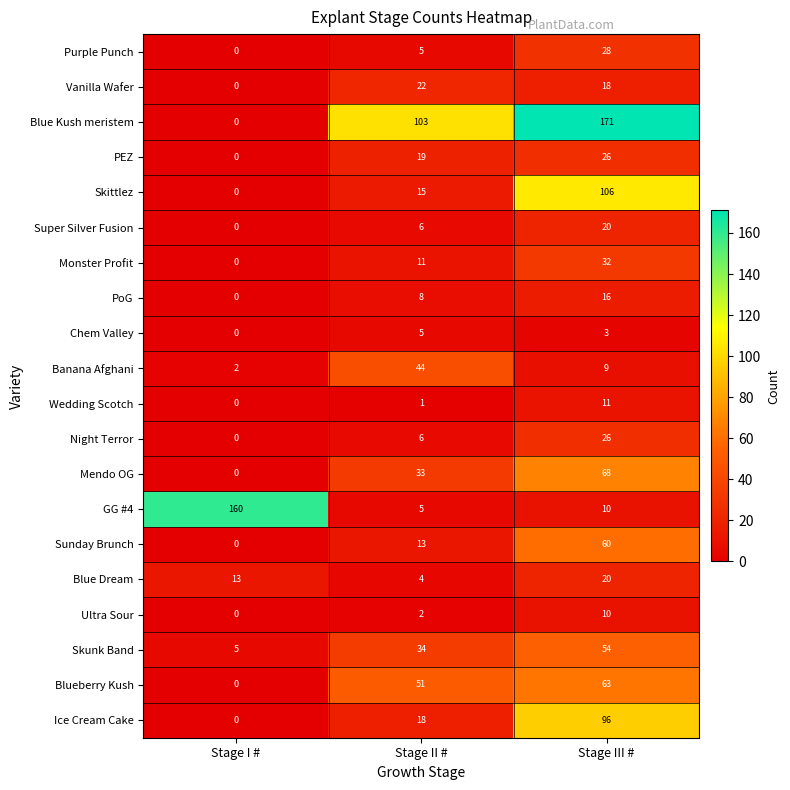

What value does the Vanilla Wafer series have at Stage II #, to the nearest 10?

20